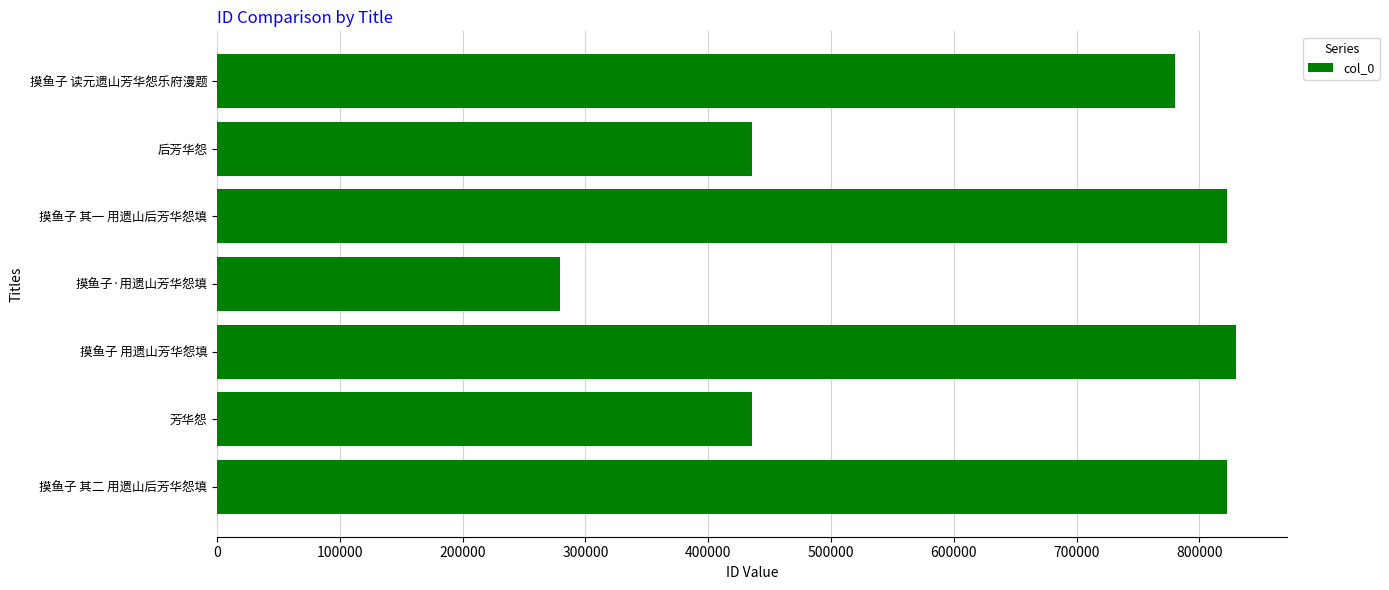

Read the value at 摸鱼子 其一 用遗山后芳华怨填.

822521